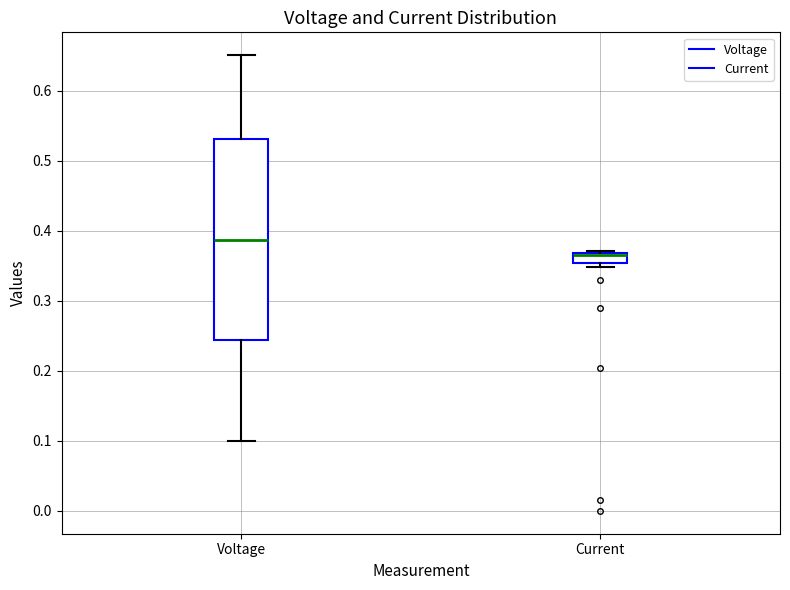

Which box is the tallest, from its lower edge to its upper edge?

Voltage